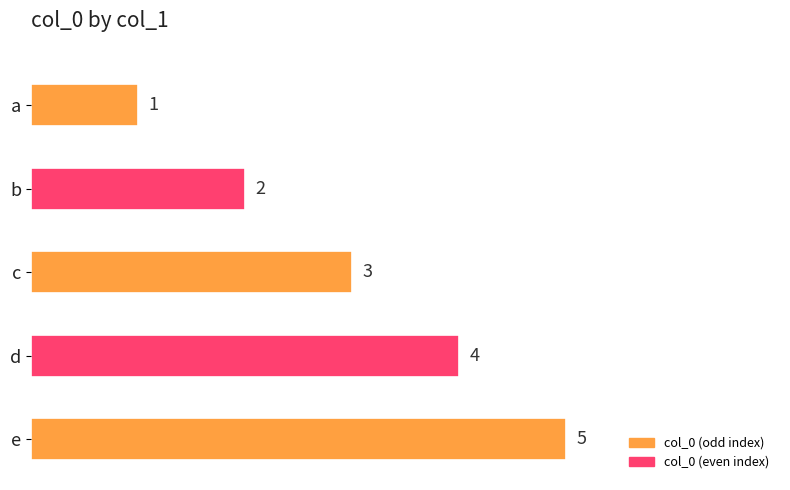

True or false: the data shows 1 at c.

False